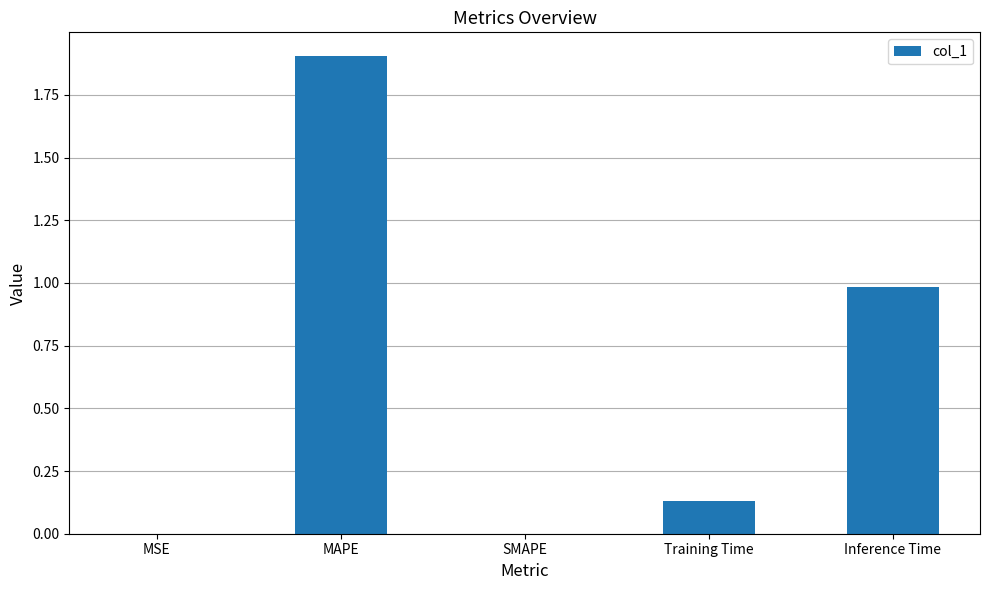

The value at MAPE is 2.7. True or false?

False